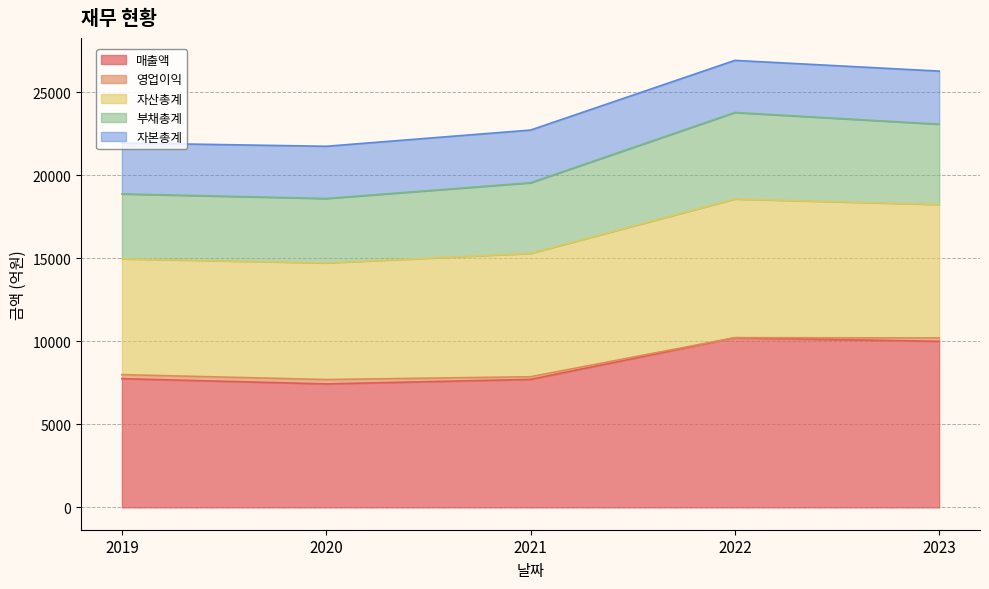

What is the minimum value shown in the chart?

7432